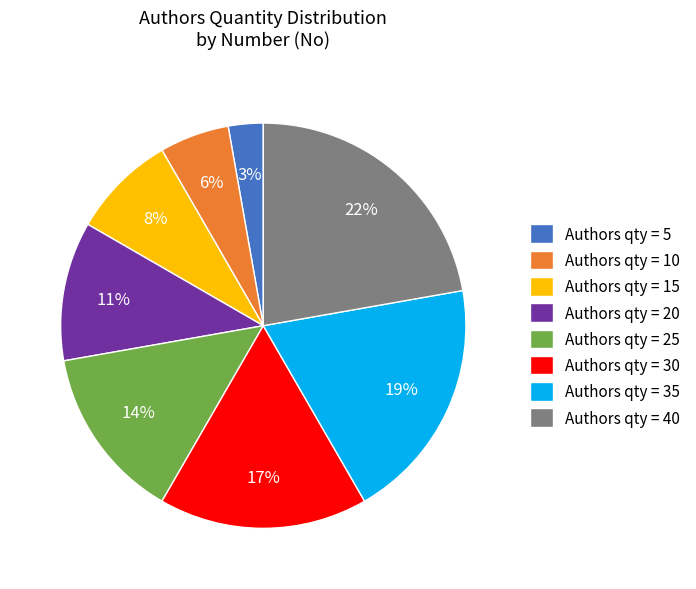

How many slices are in this pie chart?

8